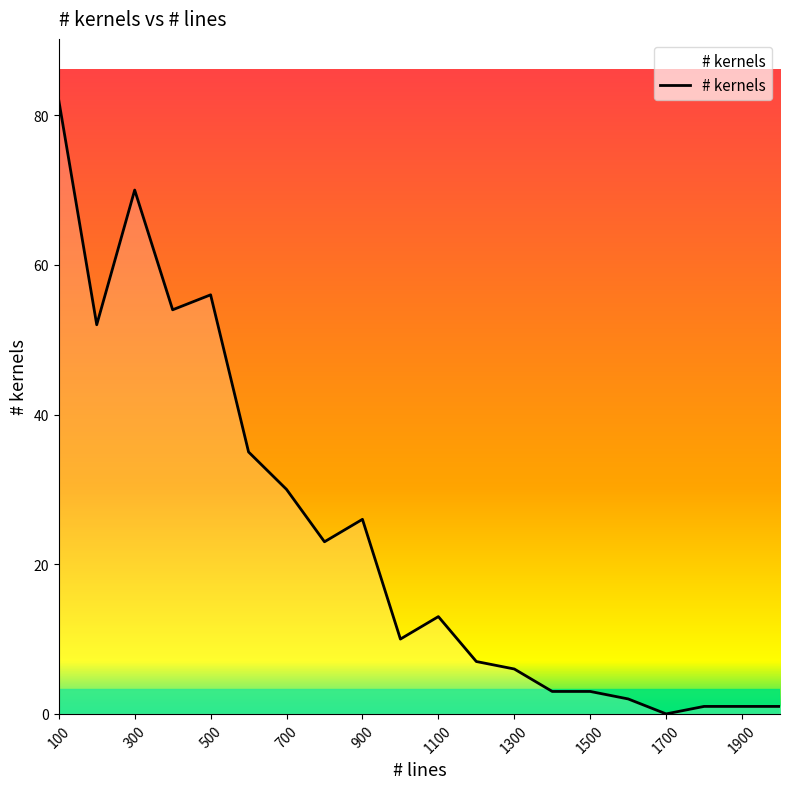

What is the difference between the maximum and minimum values?

82